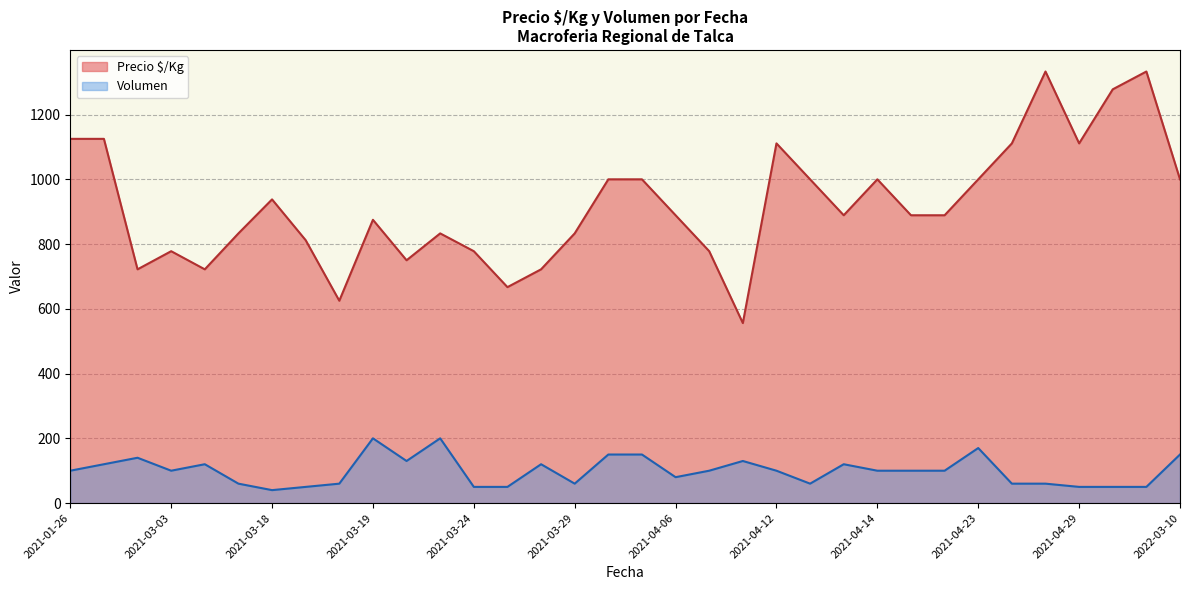

Rank the series at 2021-04-14 from highest to lowest value.

Precio $/Kg, Volumen